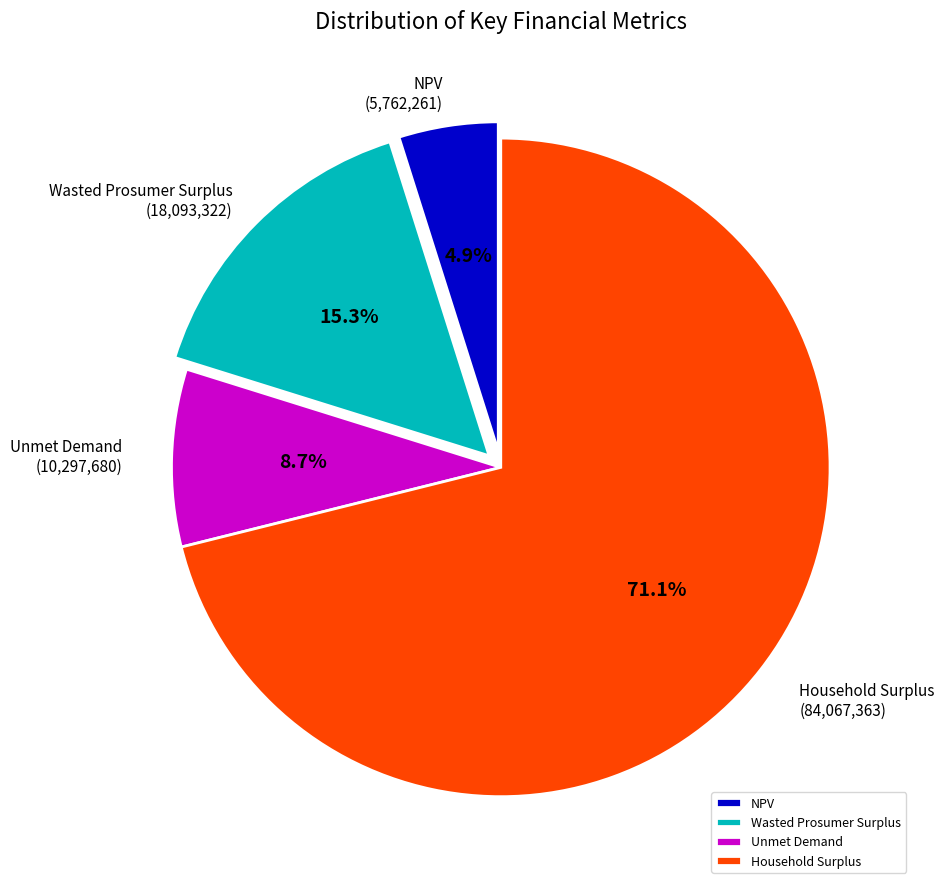

To the nearest percent, what is the difference between the largest and smallest slice percentages?

66%